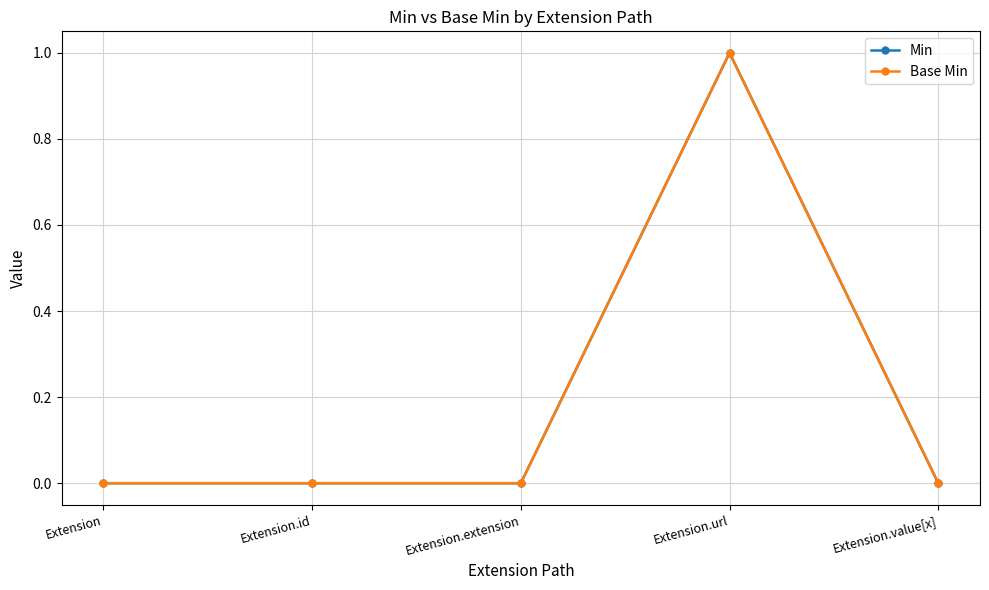

Does the chart have visible grid lines?

Yes